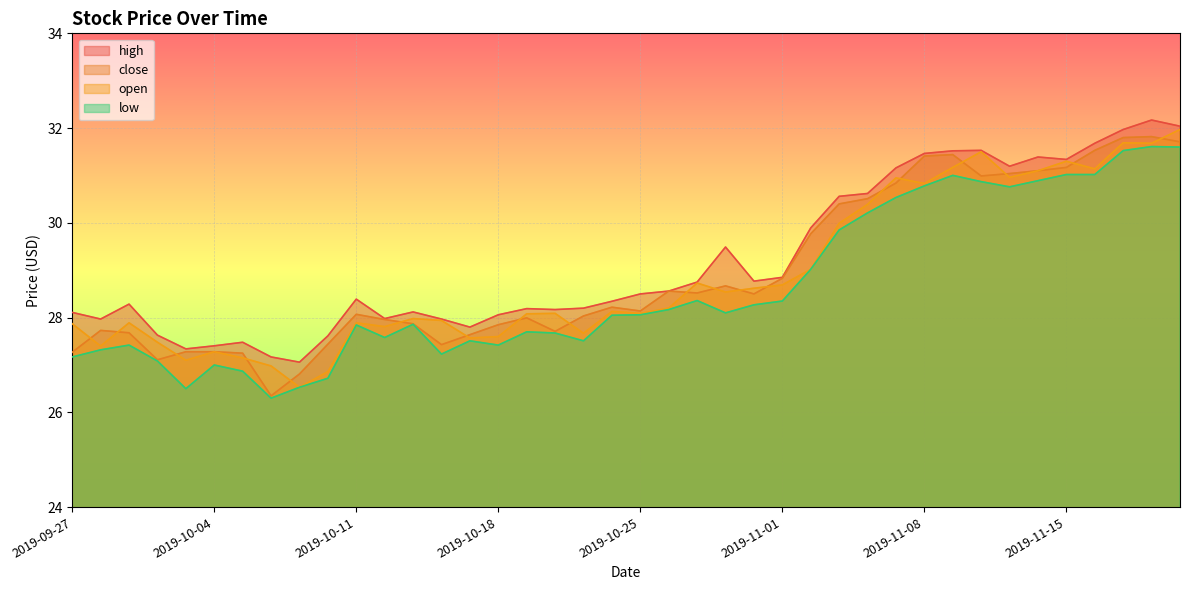

At which label does open reach its minimum?

2019-10-09